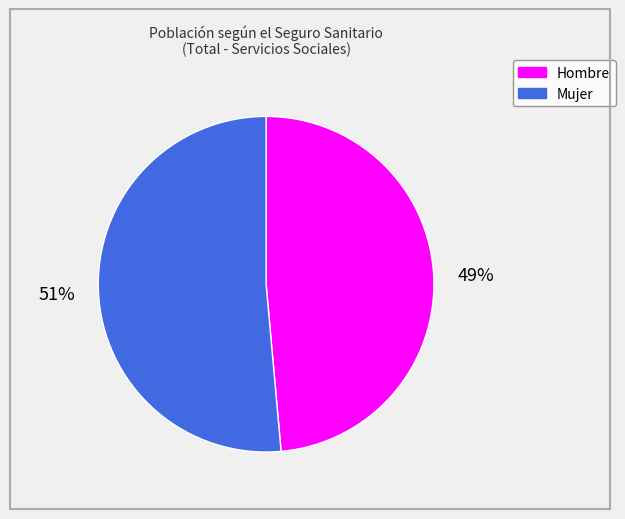

To the nearest percent, what portion does Mujer represent?

51%